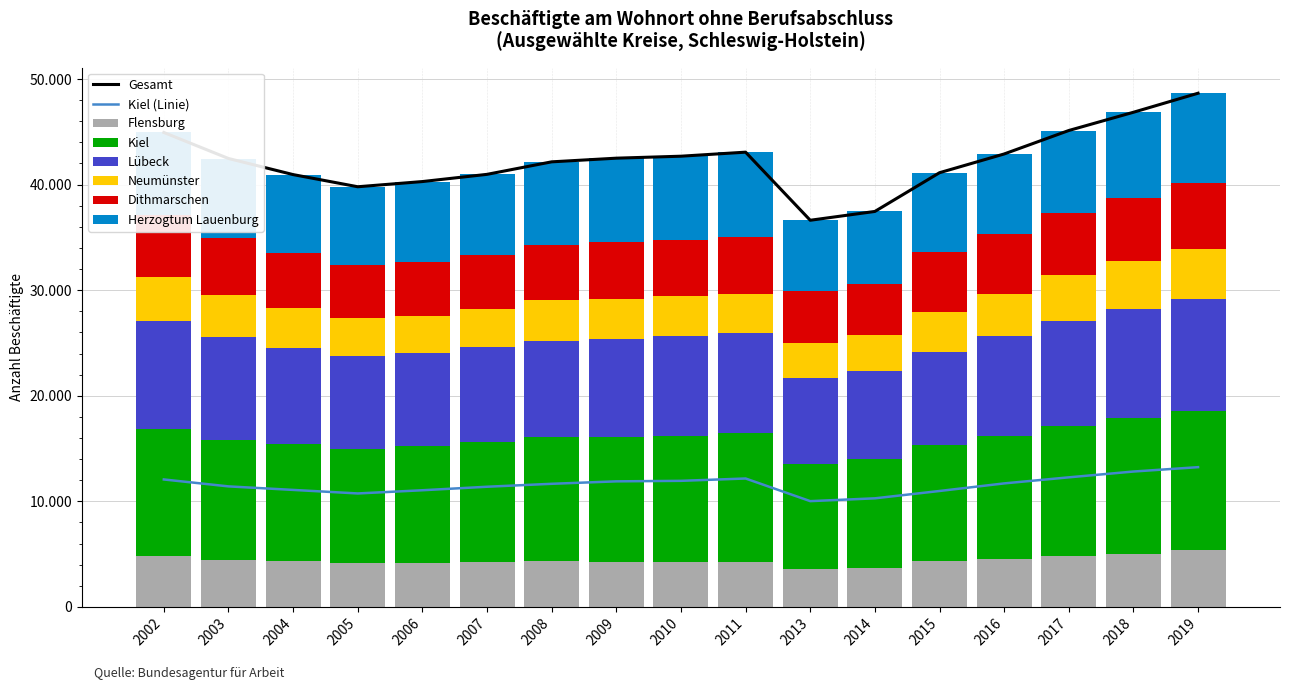

Are the bars horizontal?

No